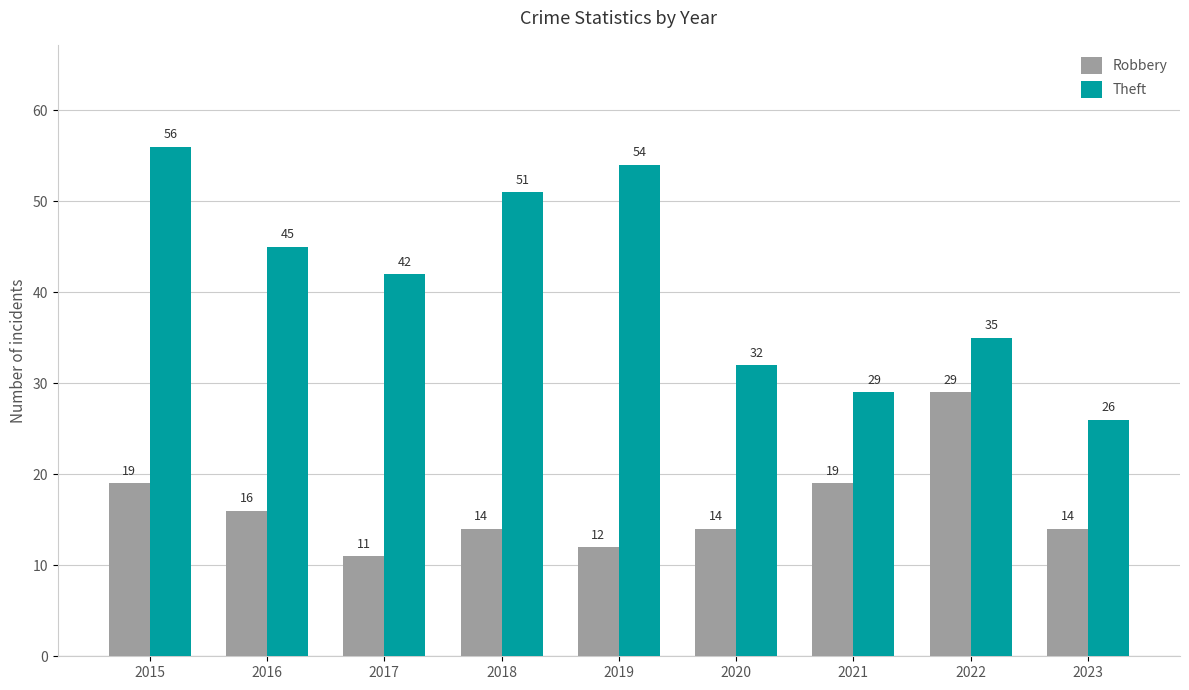

What is the greatest value displayed?

56